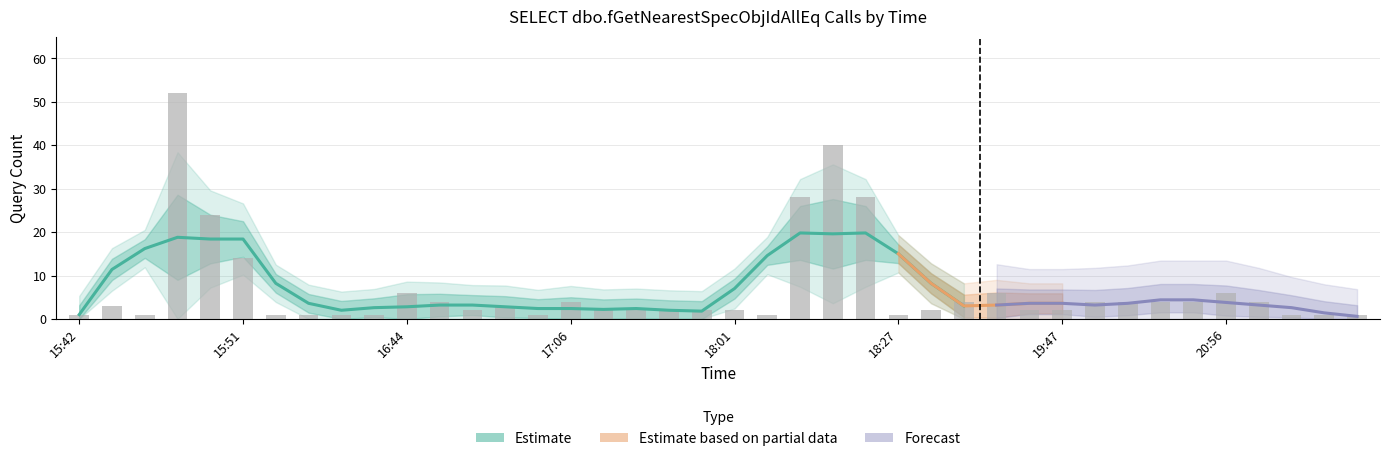

Count the number of categories in the chart.

40